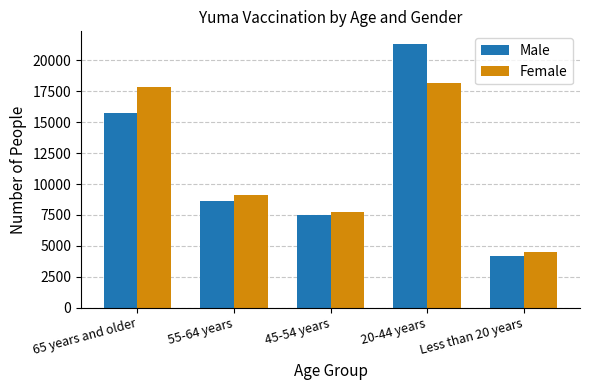

Reading left to right, list all the values displayed in this chart.

Male: 15752	8639	7507	21291	4198
Female: 17825	9126	7763	18177	4533